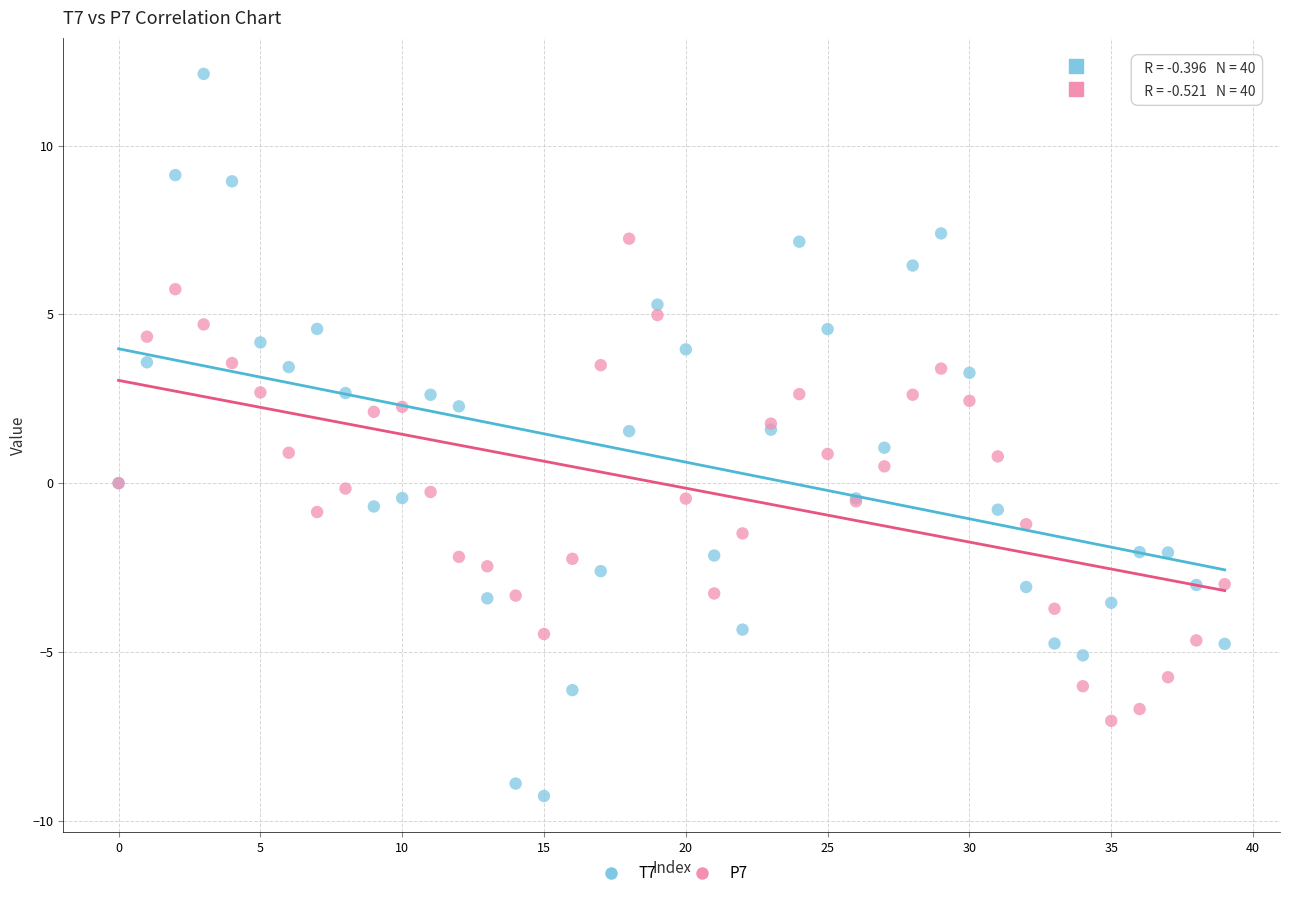

Which series reaches the maximum Y coordinate?

T7